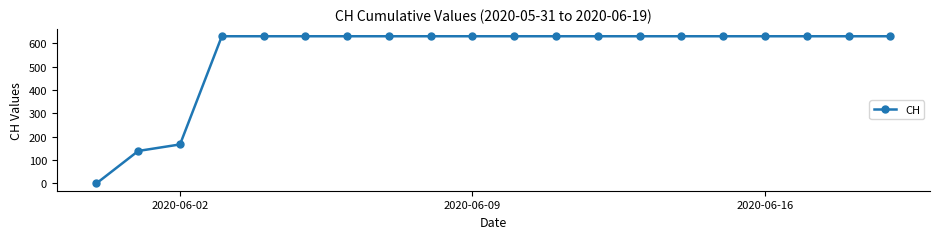

What is the difference between the second highest and second lowest values?

492